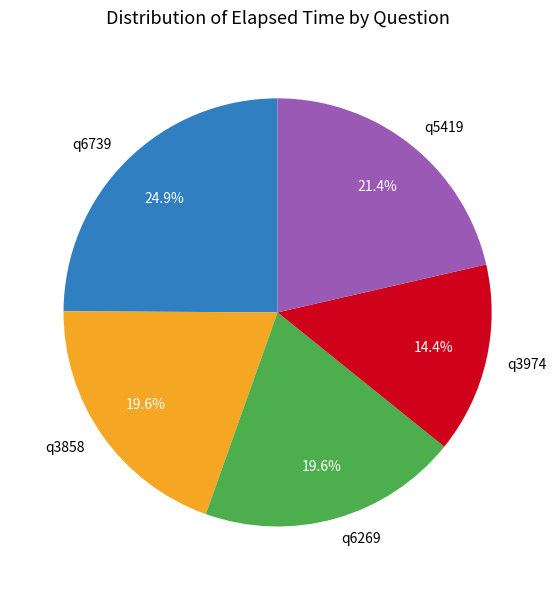

Between q5419 and q3858, which is larger?

q5419